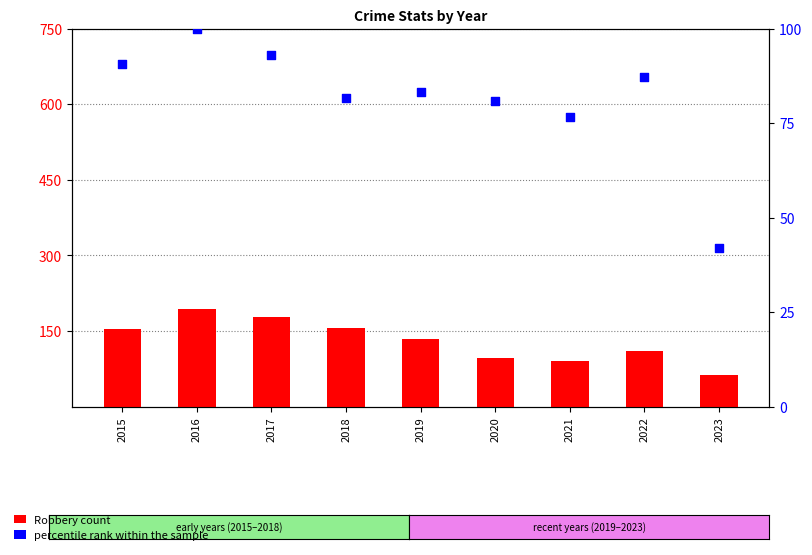

What is the total value across all series at 2017?

271.1